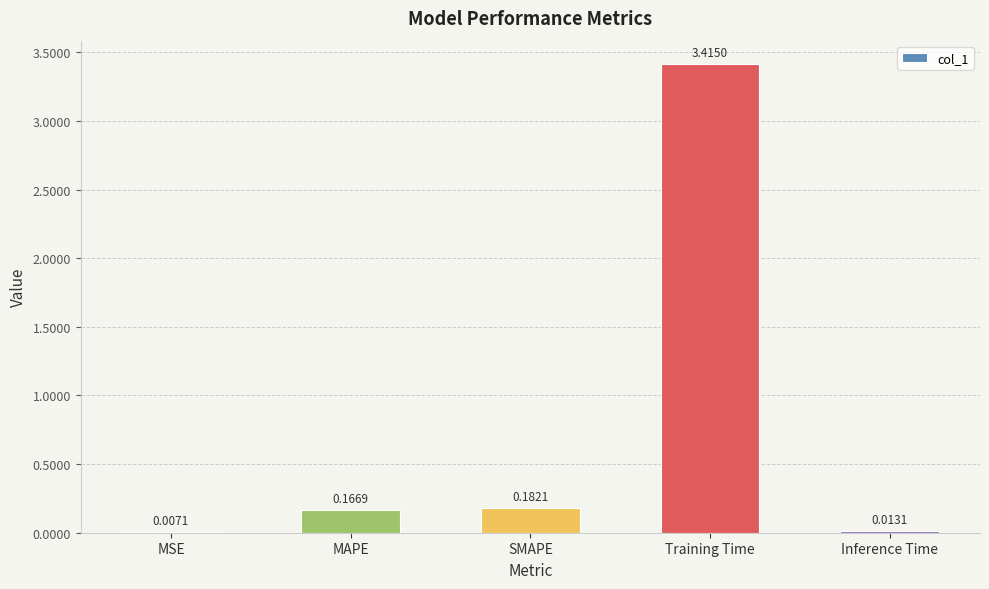

What is the change in value from Training Time to Inference Time?

-3.4